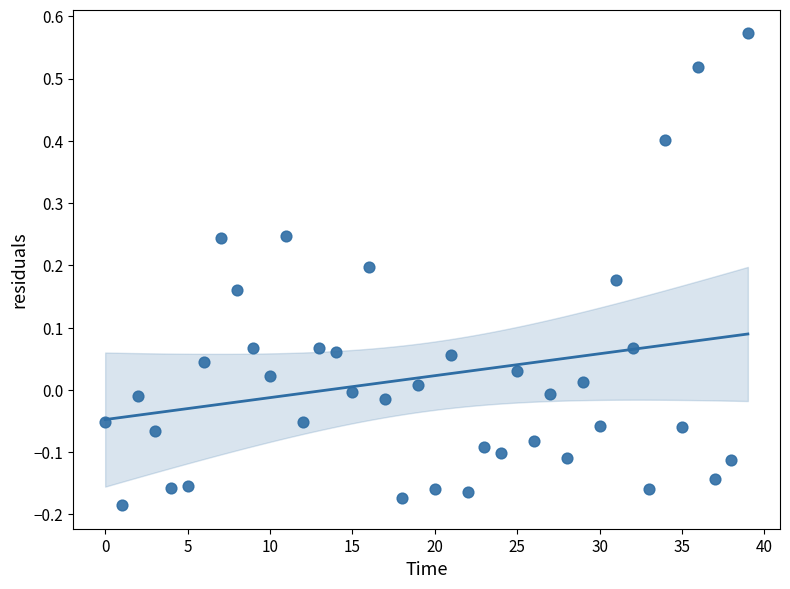

What is the range of Y values (max minus min)?

0.8